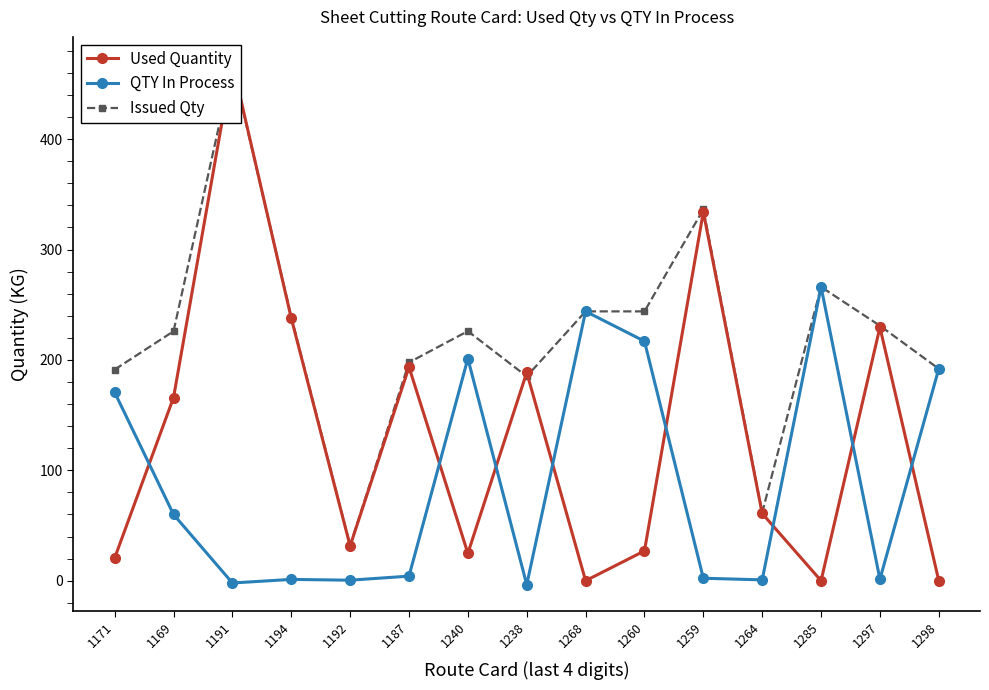

Rank the categories by Used Quantity value from lowest to highest.

1268, 1285, 1298, 1171, 1240, 1260, 1192, 1264, 1169, 1238, 1187, 1297, 1194, 1259, 1191